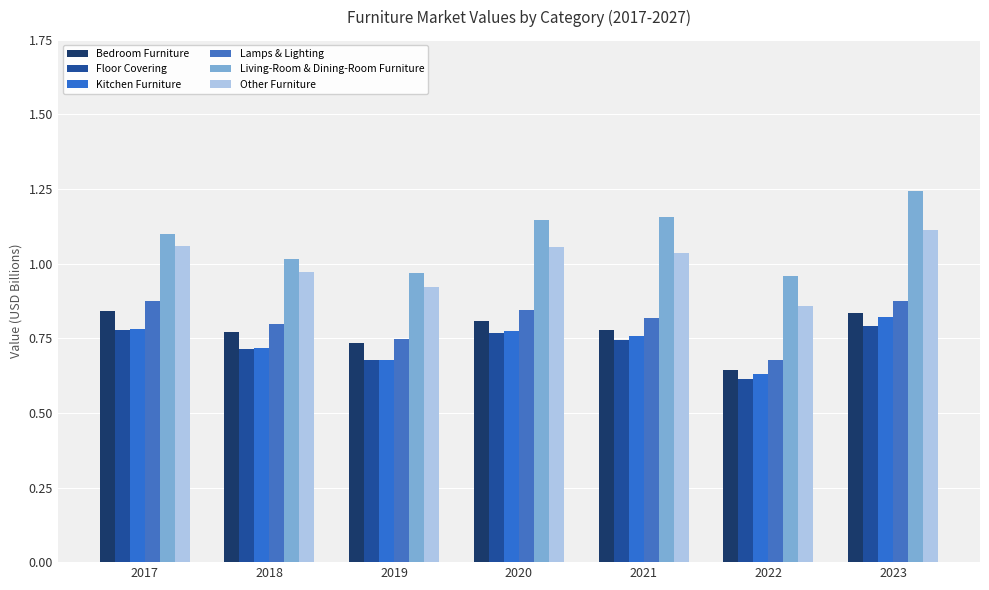

How many bars are there in each group?

6